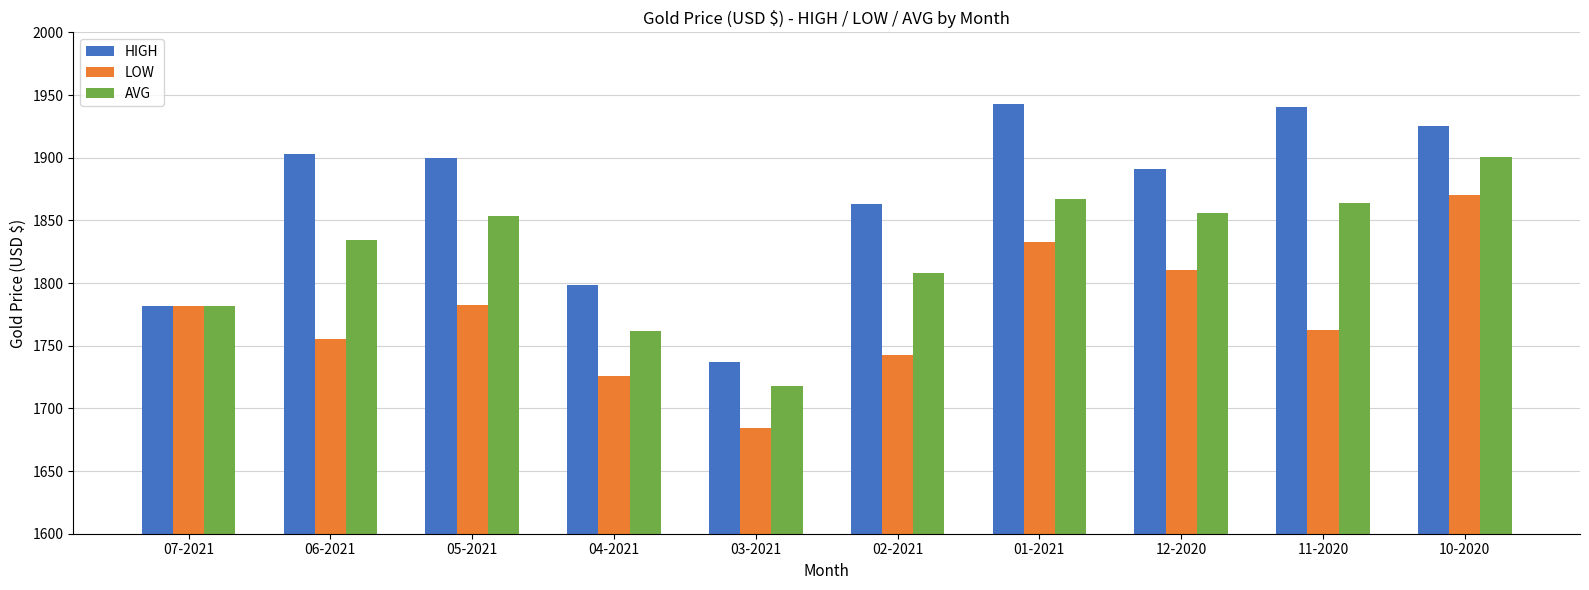

The LOW series shows 1810.8 at 12-2020. True or false?

True